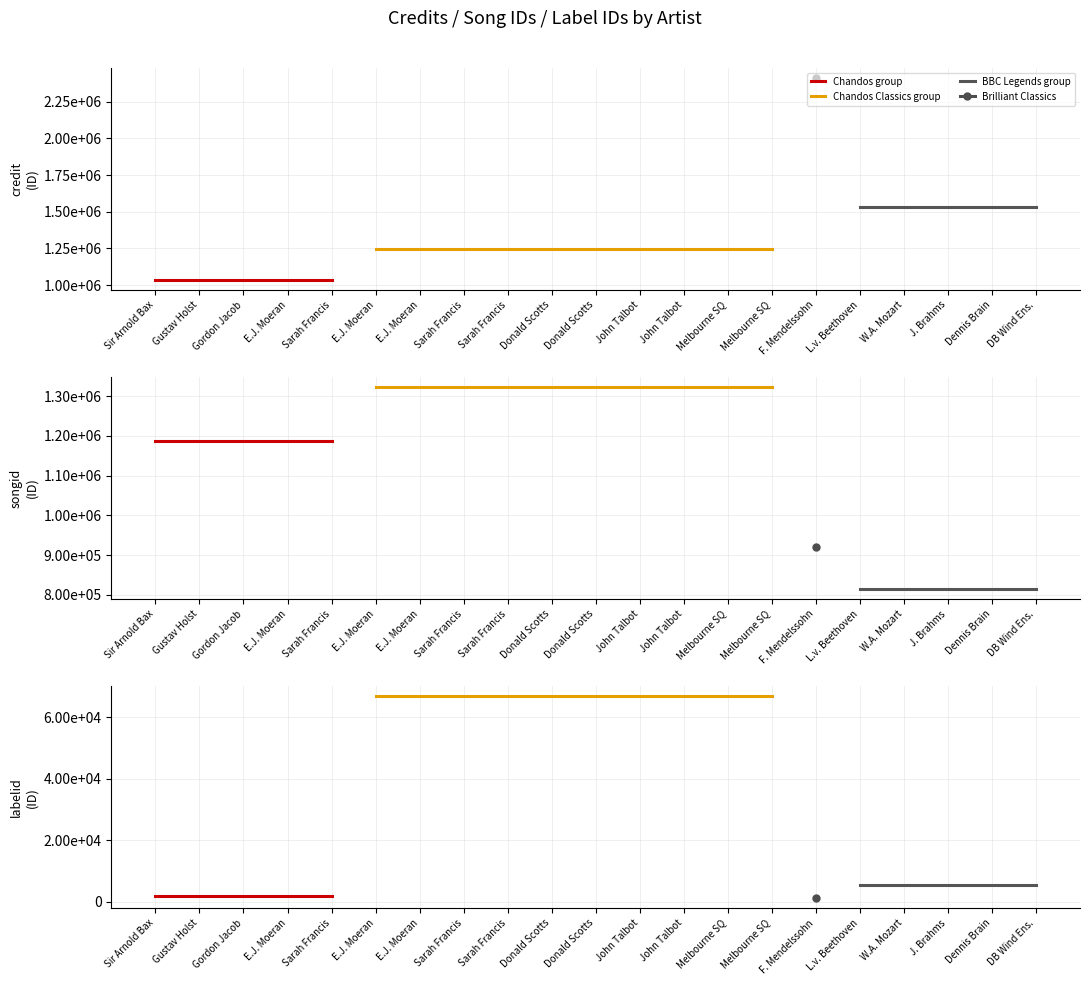

What is the sum of all credit values?

27687129